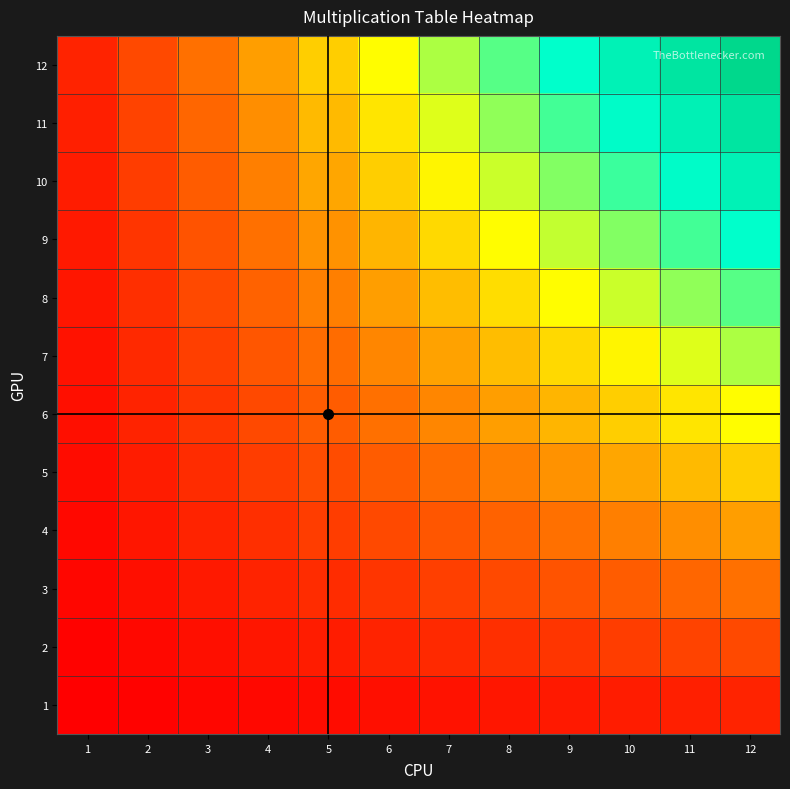

Reading left to right, transcribe all the data shown in this chart.

1: 1=1	2=2	3=3	4=4	5=5	6=6	7=7	8=8	9=9	10=10	11=11	12=12
2: 1=2	2=4	3=6	4=8	5=10	6=12	7=14	8=16	9=18	10=20	11=22	12=24
3: 1=3	2=6	3=9	4=12	5=15	6=18	7=21	8=24	9=27	10=30	11=33	12=36
4: 1=4	2=8	3=12	4=16	5=20	6=24	7=28	8=32	9=36	10=40	11=44	12=48
5: 1=5	2=10	3=15	4=20	5=25	6=30	7=35	8=40	9=45	10=50	11=55	12=60
6: 1=6	2=12	3=18	4=24	5=30	6=36	7=42	8=48	9=54	10=60	11=66	12=72
7: 1=7	2=14	3=21	4=28	5=35	6=42	7=49	8=56	9=63	10=70	11=77	12=84
8: 1=8	2=16	3=24	4=32	5=40	6=48	7=56	8=64	9=72	10=80	11=88	12=96
9: 1=9	2=18	3=27	4=36	5=45	6=54	7=63	8=72	9=81	10=90	11=99	12=108
10: 1=10	2=20	3=30	4=40	5=50	6=60	7=70	8=80	9=90	10=100	11=110	12=120
11: 1=11	2=22	3=33	4=44	5=55	6=66	7=77	8=88	9=99	10=110	11=121	12=132
12: 1=12	2=24	3=36	4=48	5=60	6=72	7=84	8=96	9=108	10=120	11=132	12=144